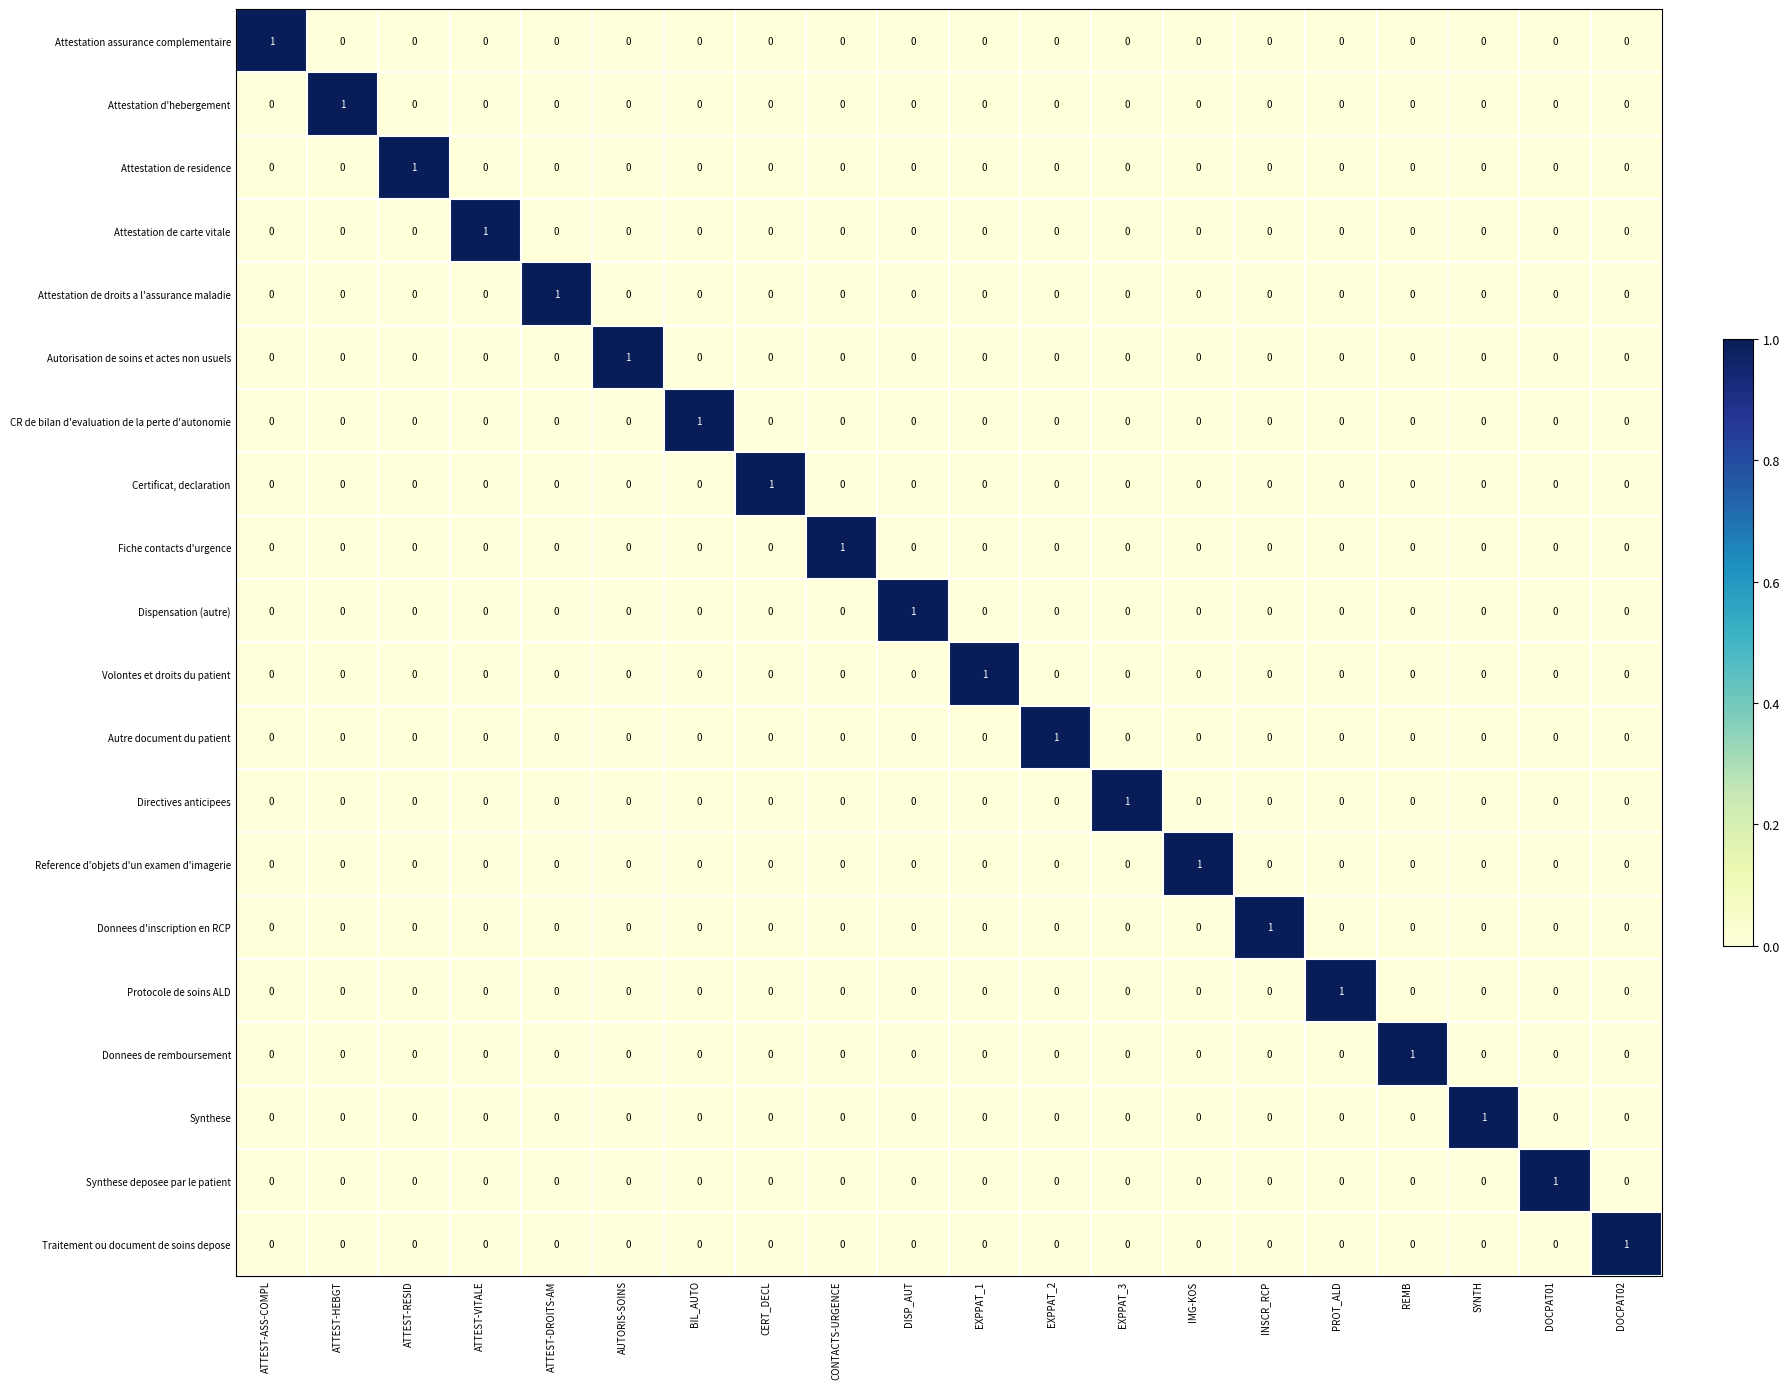

What is the greatest value displayed?

1